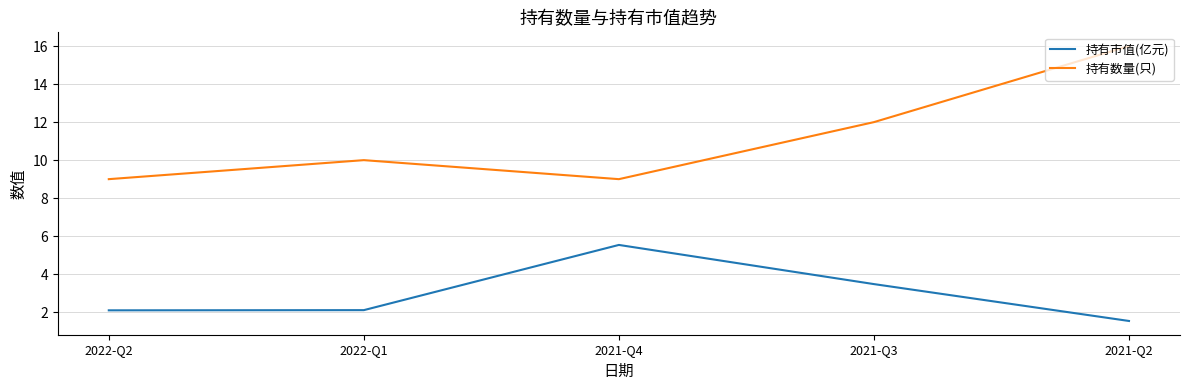

Which series has the largest total across all categories?

持有数量(只)